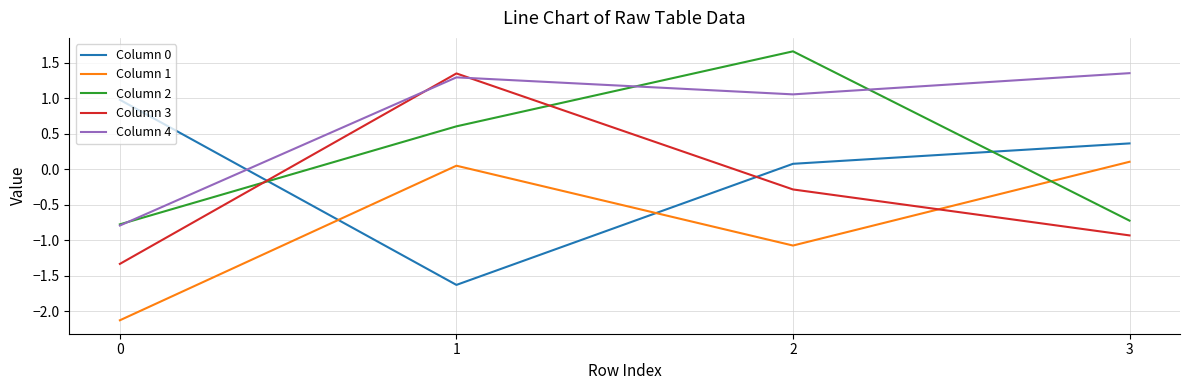

Which series has the largest total across all categories?

Column 4